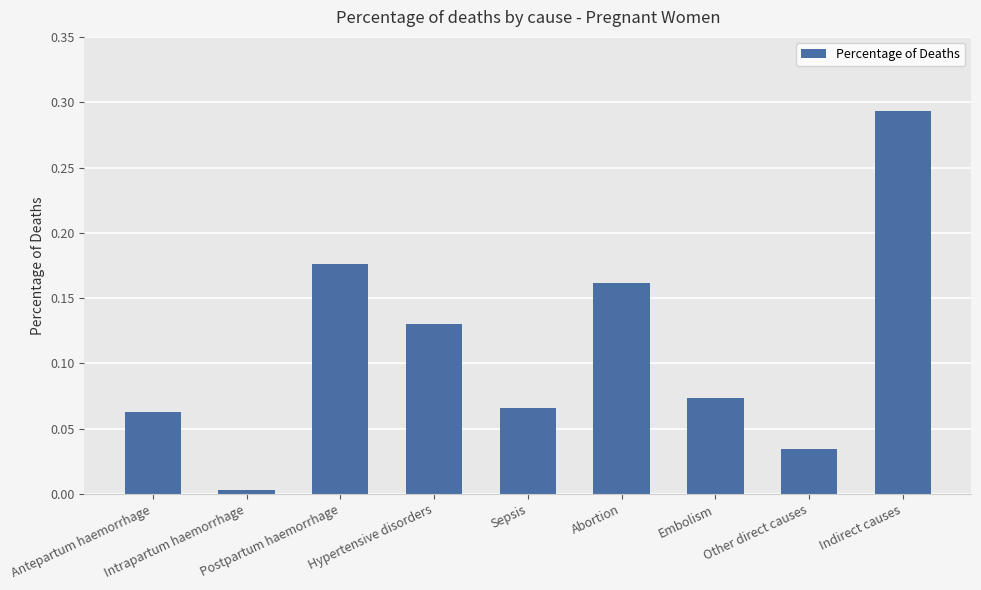

Does the chart contain stacked bars?

No